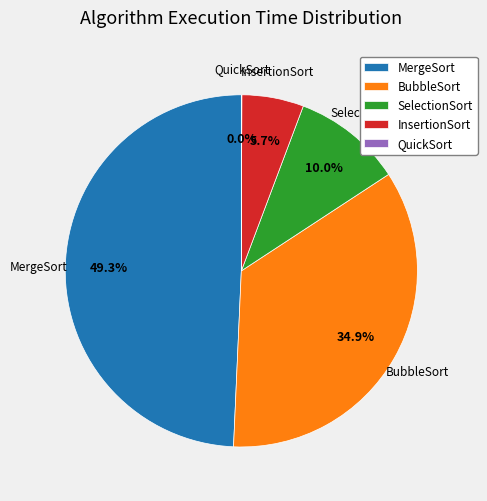

What percentage is the SelectionSort slice, to the nearest percent?

10%